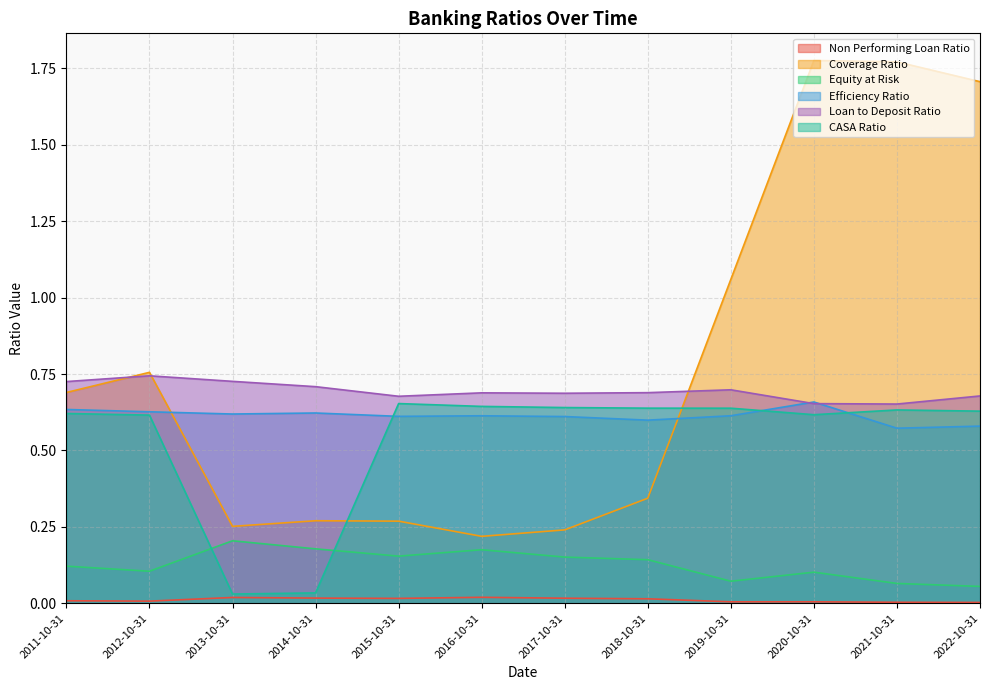

What is the spread (max minus min) of values at 2021-10-31?

1.8